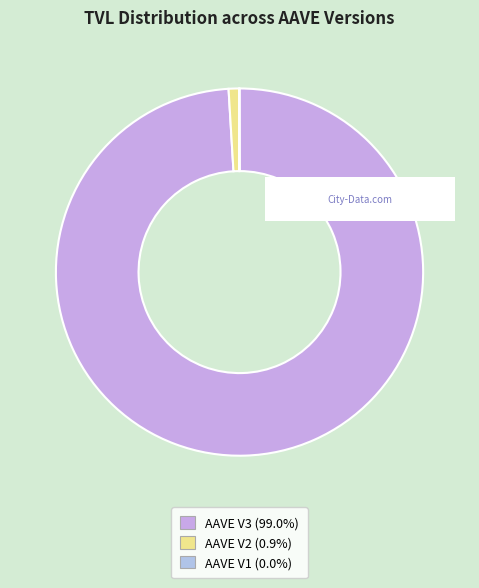

Is there a majority slice in this chart?

Yes